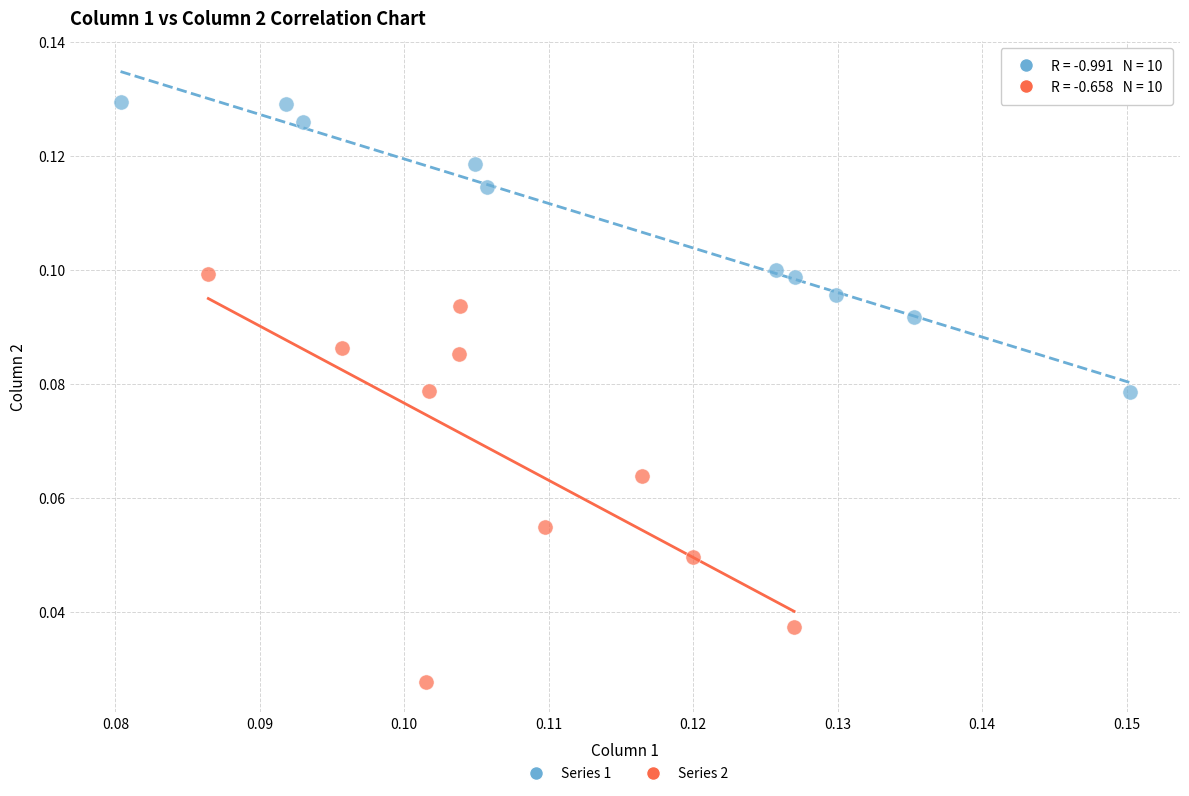

Which series reaches the maximum Y coordinate?

Series 1